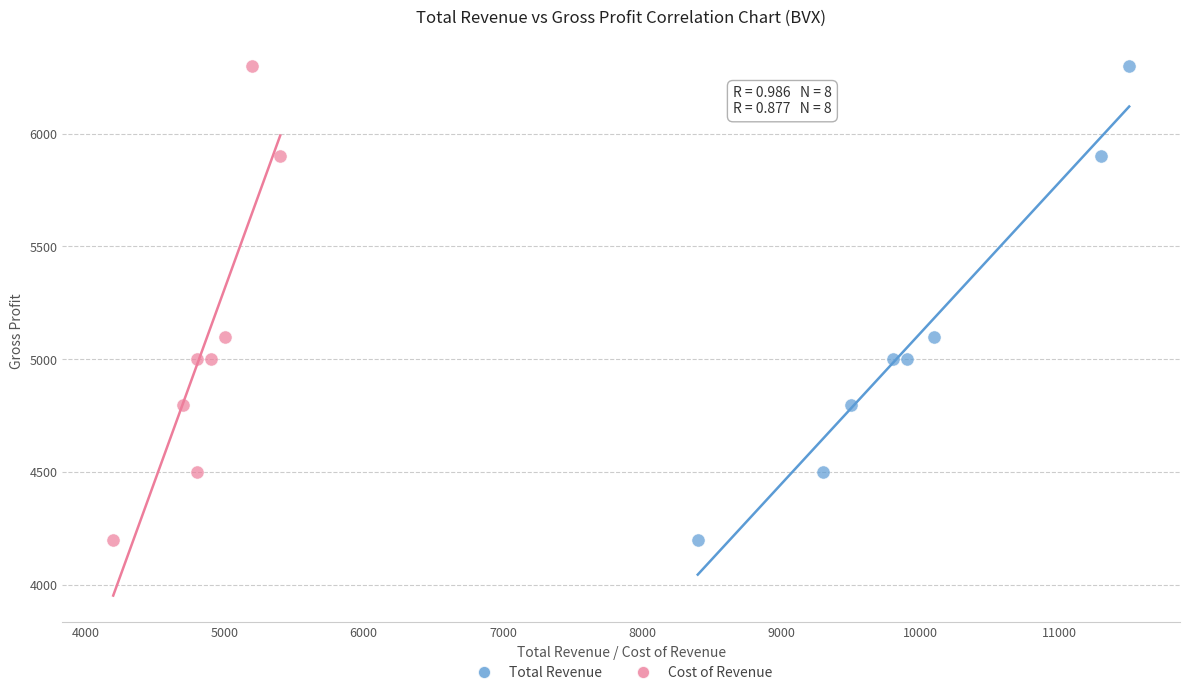

What are all the series names shown in the legend?

Total Revenue, Cost of Revenue